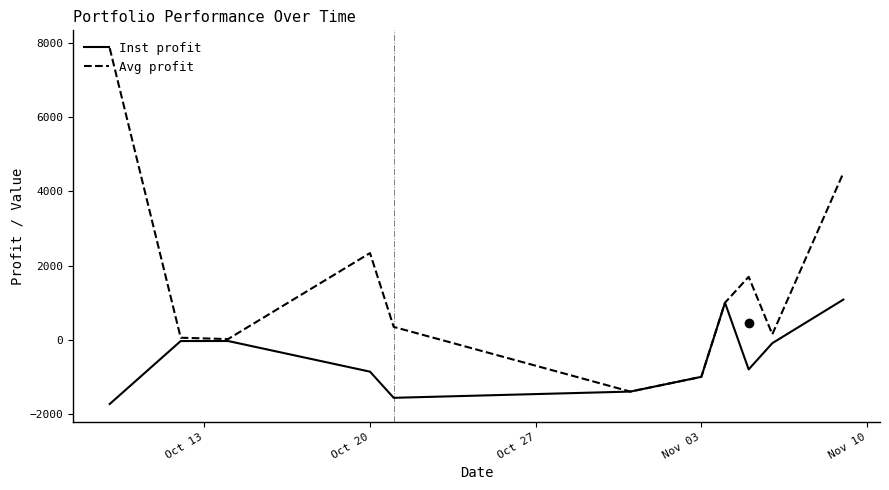

Rank the series by their maximum value, from lowest to highest.

Inst profit, Avg profit